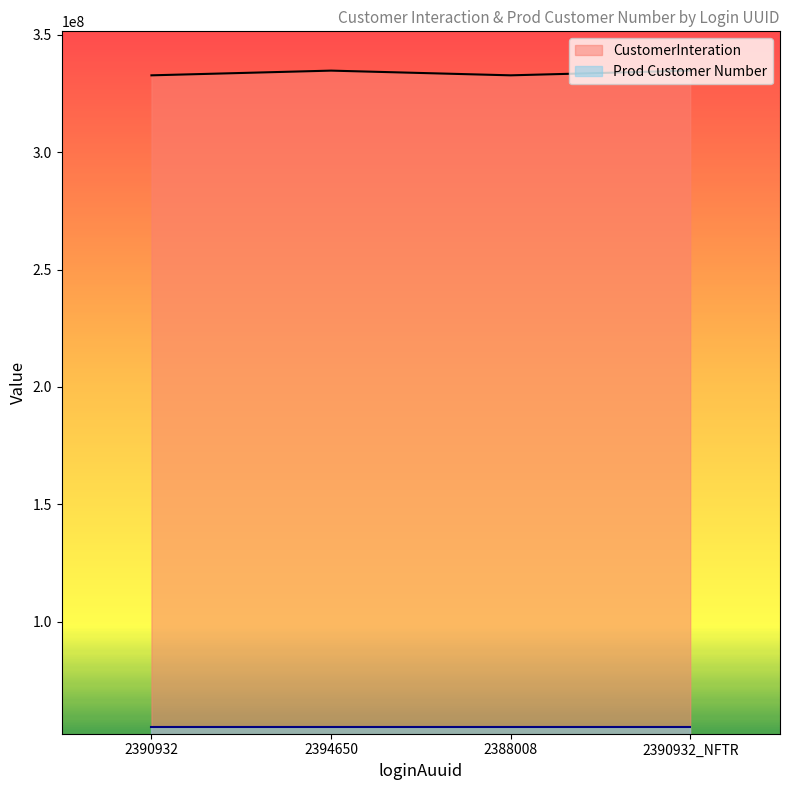

What is the approximate value at 2388008, to the nearest 10?

332700110